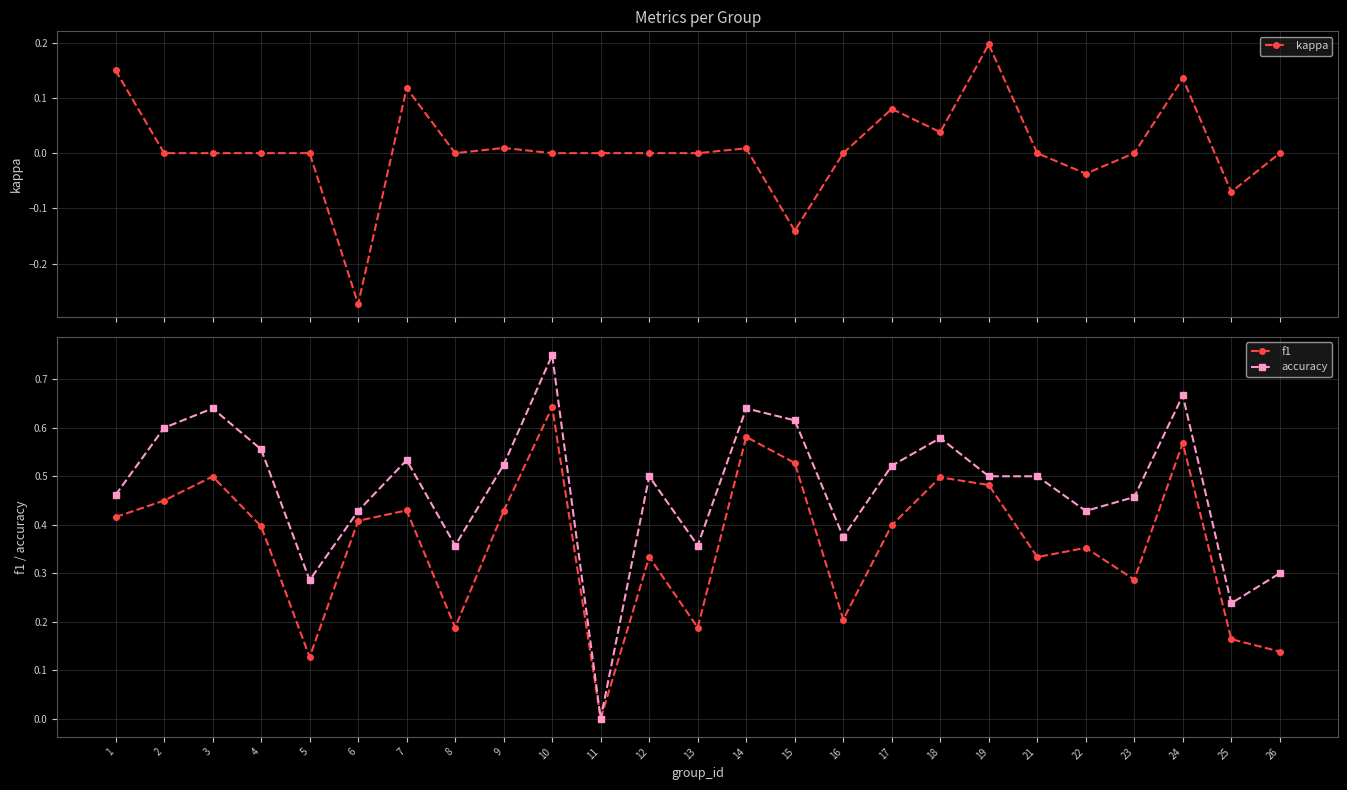

In accuracy, how many points are lower than both neighbors (excluding endpoints)?

7